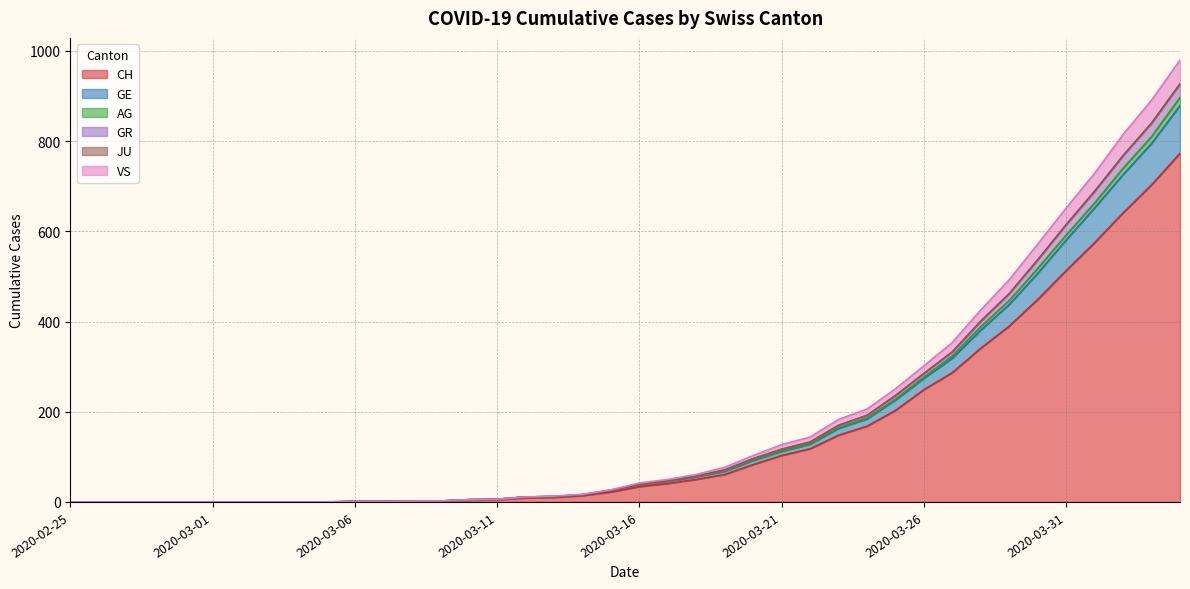

What is the maximum value for CH?

773